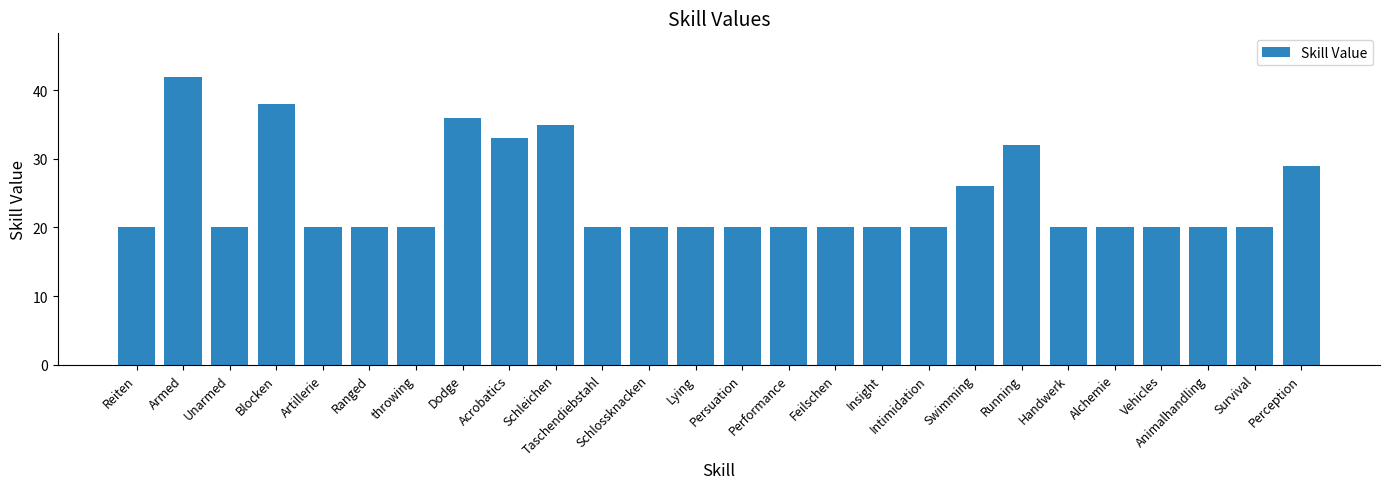

What is the label of the 9th bar from the left?

Acrobatics